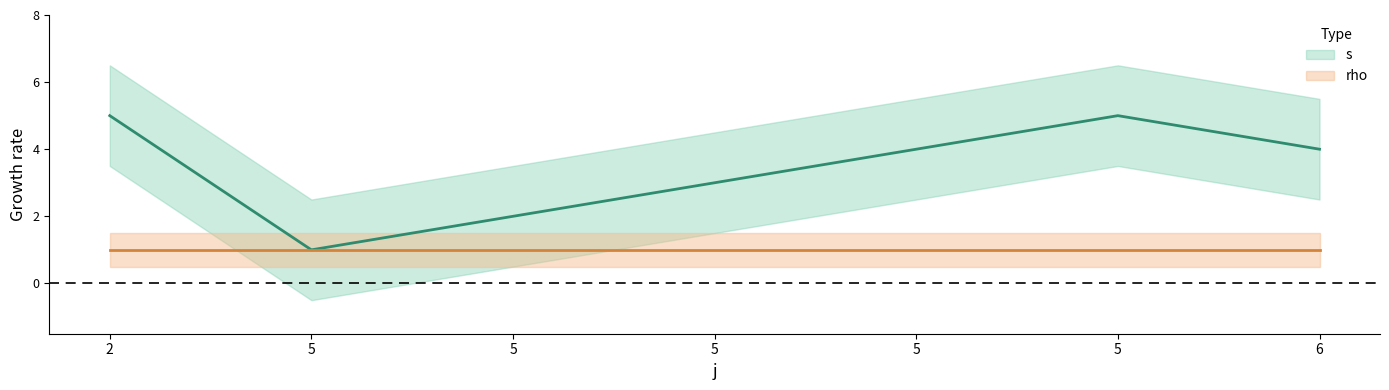

How many points are lower than both their immediate neighbors (excluding endpoints)?

1